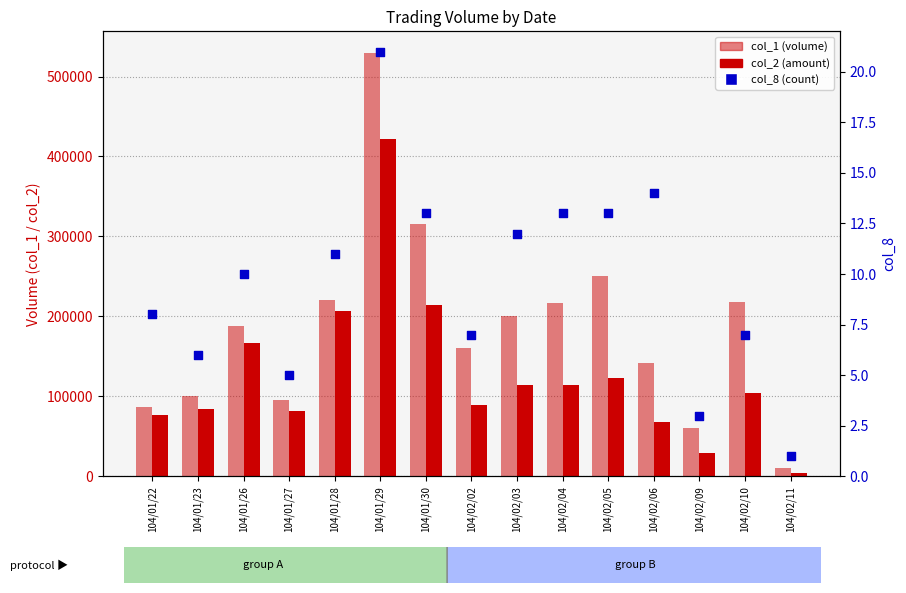

Which series reaches the minimum Y coordinate?

col_8 (count)